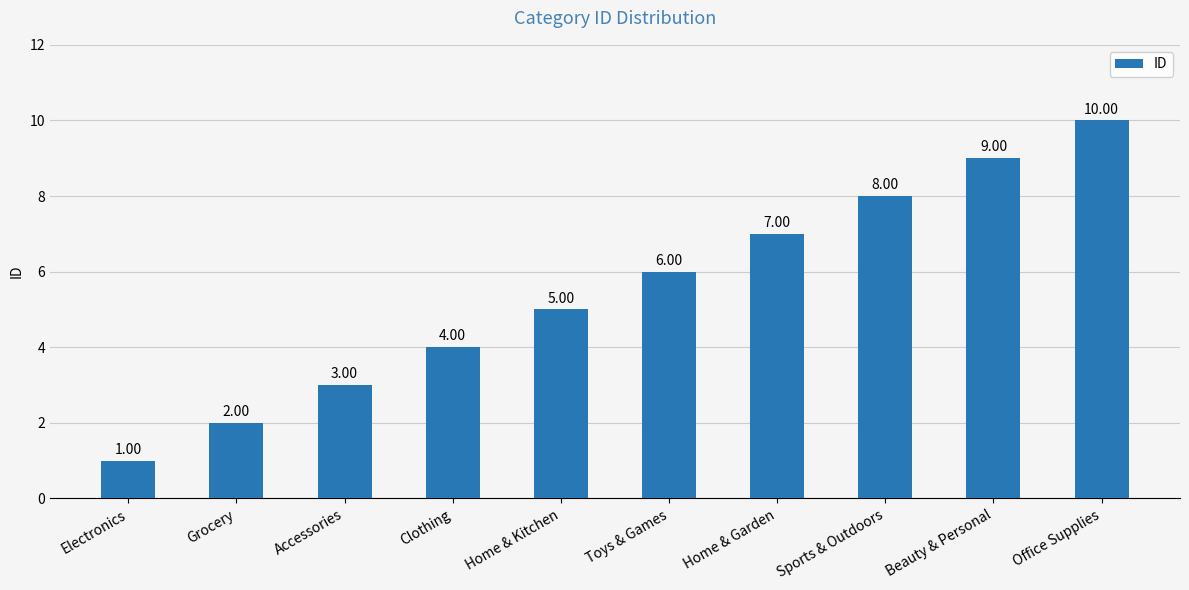

What is the label of the 6th bar from the left?

Toys & Games